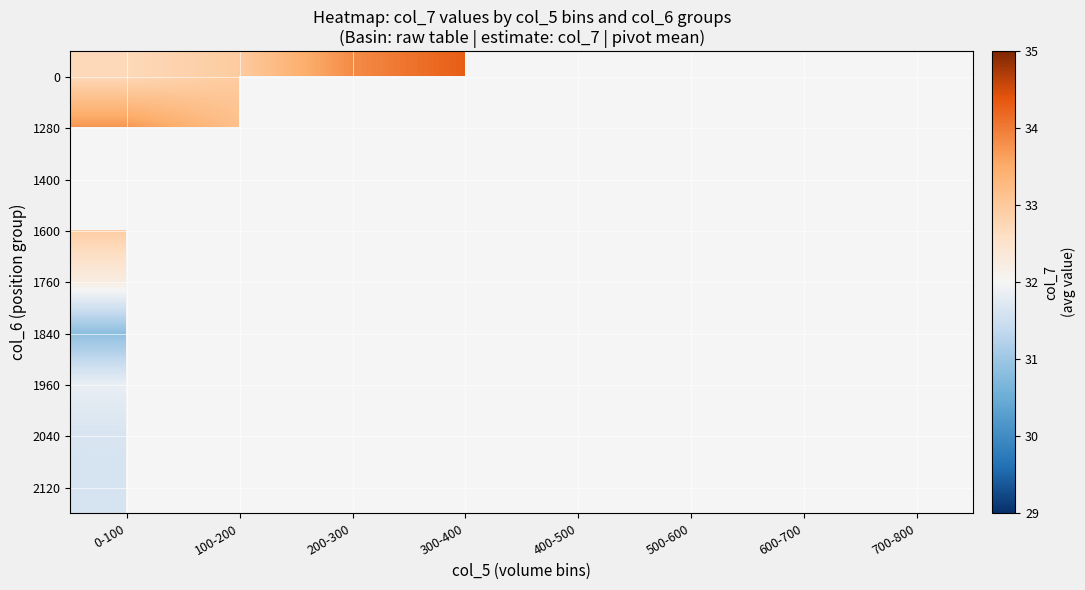

Read the 1400 value at 100-200.

32.9